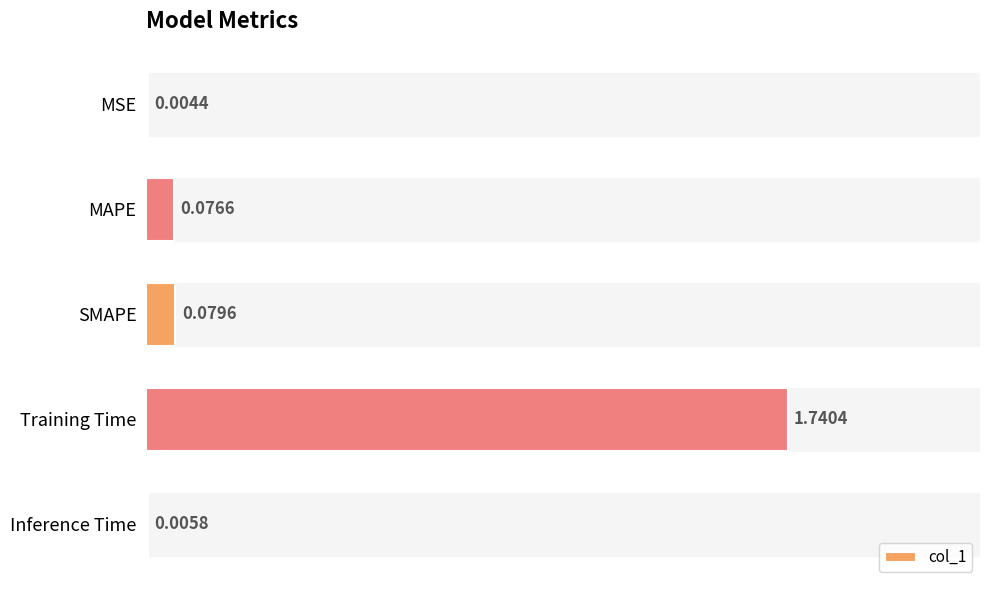

What is the change in value from MAPE to Training Time?

+1.7